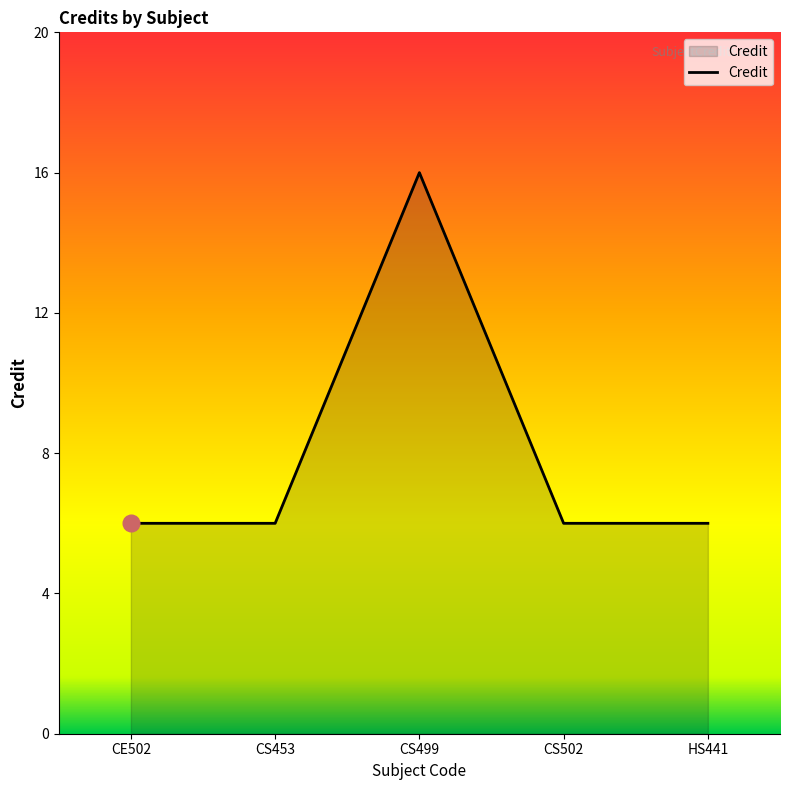

Reading right to left, transcribe all the data shown in this chart.

HS441=6	CS502=6	CS499=16	CS453=6	CE502=6